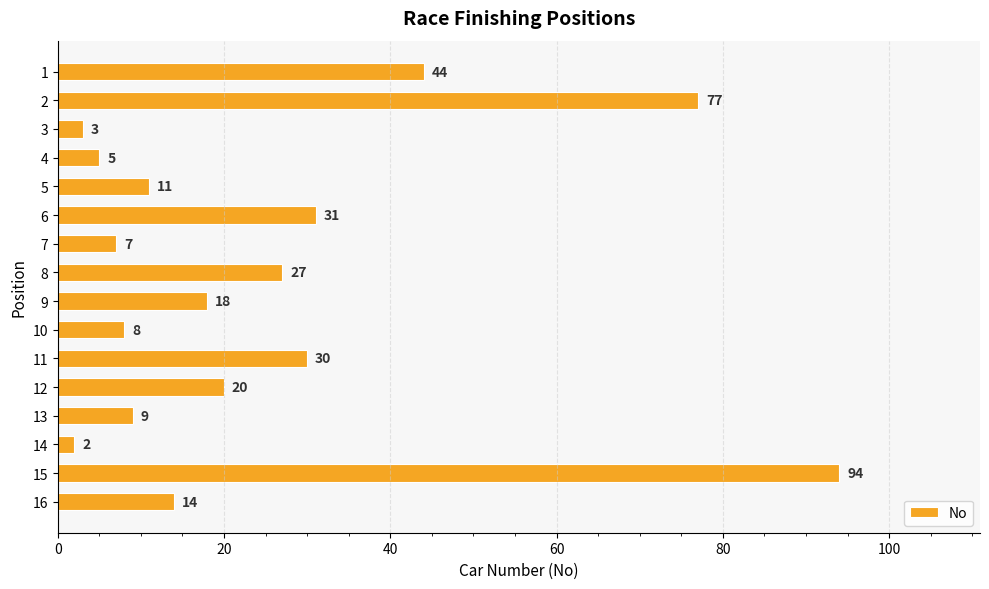

Reading top to bottom, list all the values displayed in this chart.

1=44	2=77	3=3	4=5	5=11	6=31	7=7	8=27	9=18	10=8	11=30	12=20	13=9	14=2	15=94	16=14